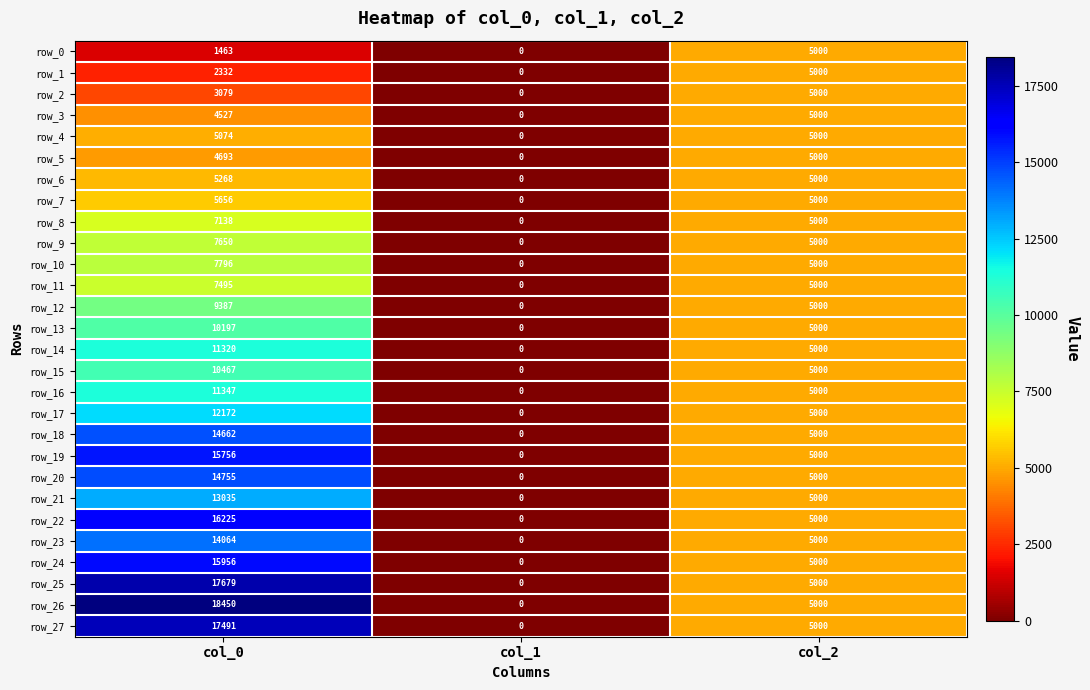

True or false: row_12 has a value of -4202 at col_1.

False